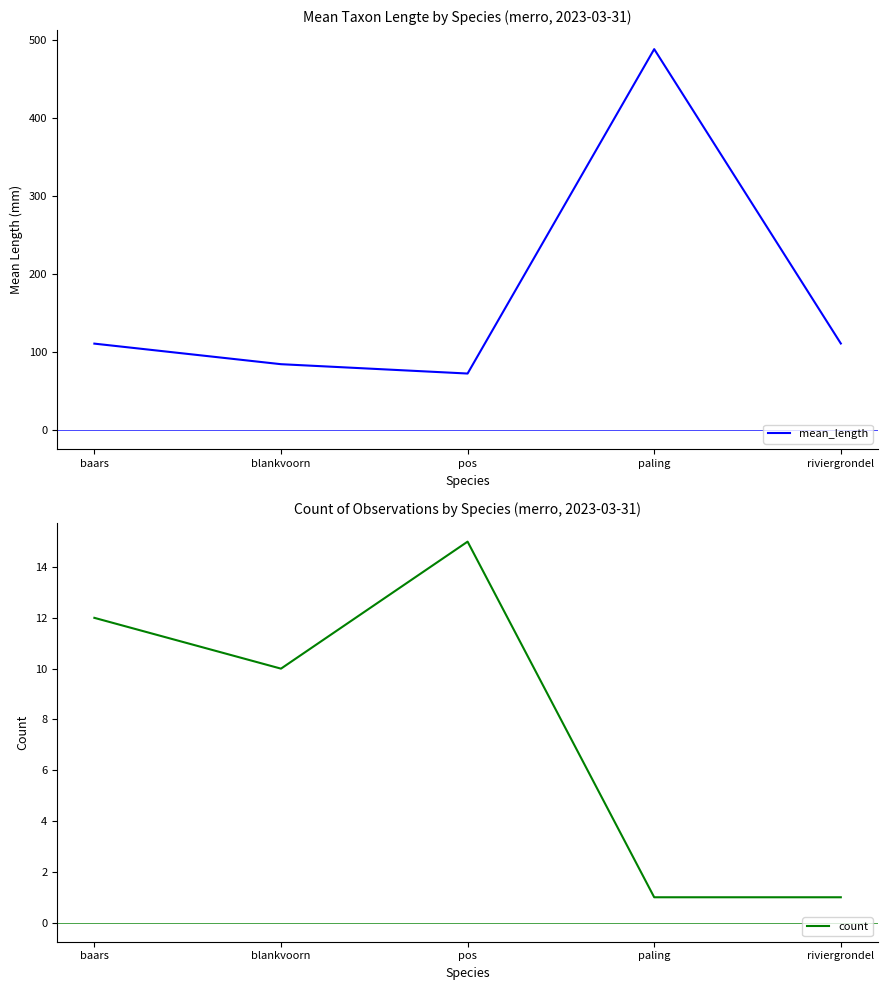

The count series shows 15.3 at blankvoorn. True or false?

False